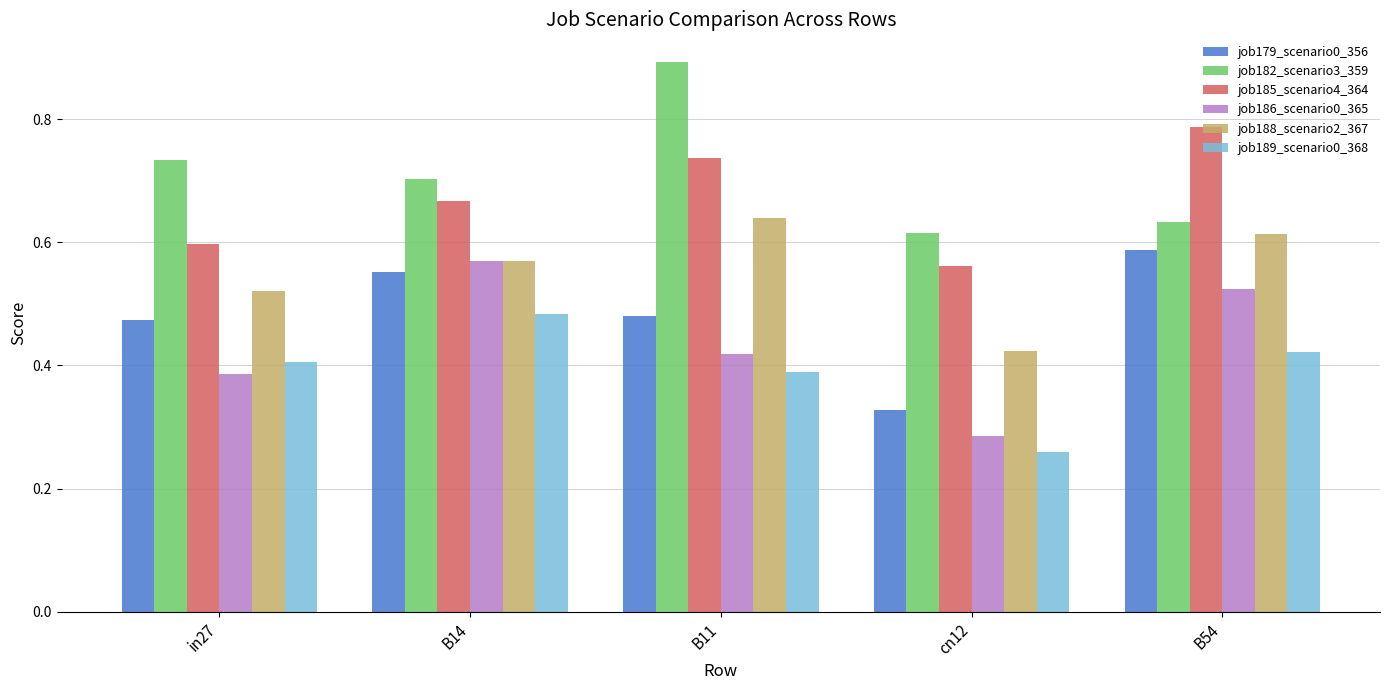

What is the difference between the maximum and minimum values in the job188_scenario2_367 series?

0.2